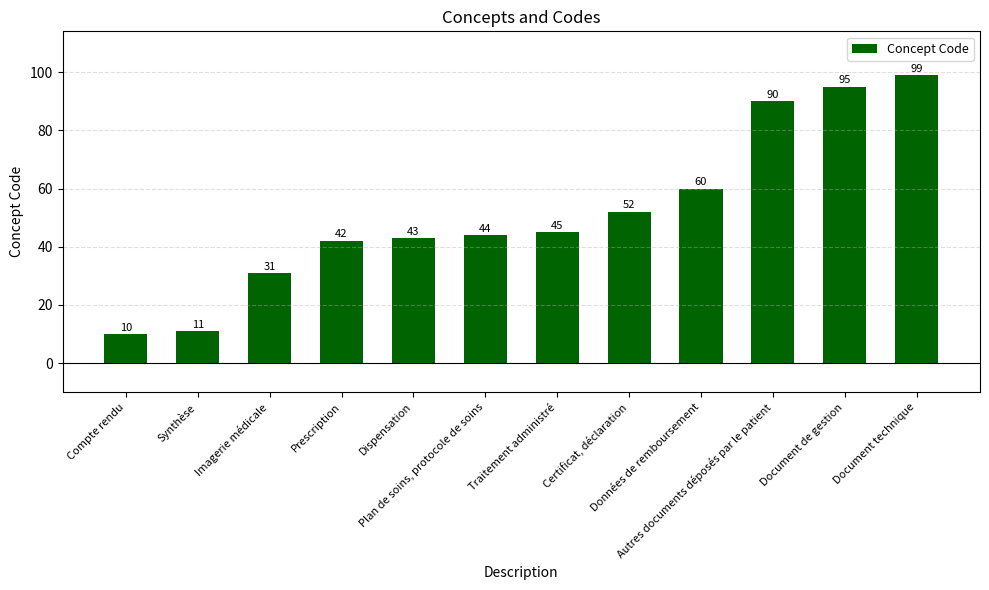

How many data points does each series have?

12